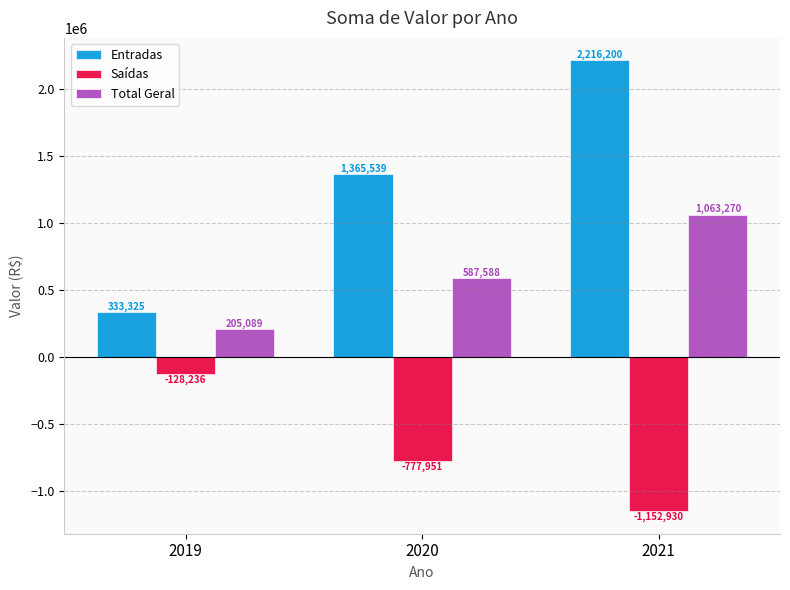

Reading left to right, extract all data points from this chart.

Entradas: 333325	1365539	2216200
Saídas: -128236	-777951	-1152930
Total Geral: 205089	587588	1063270